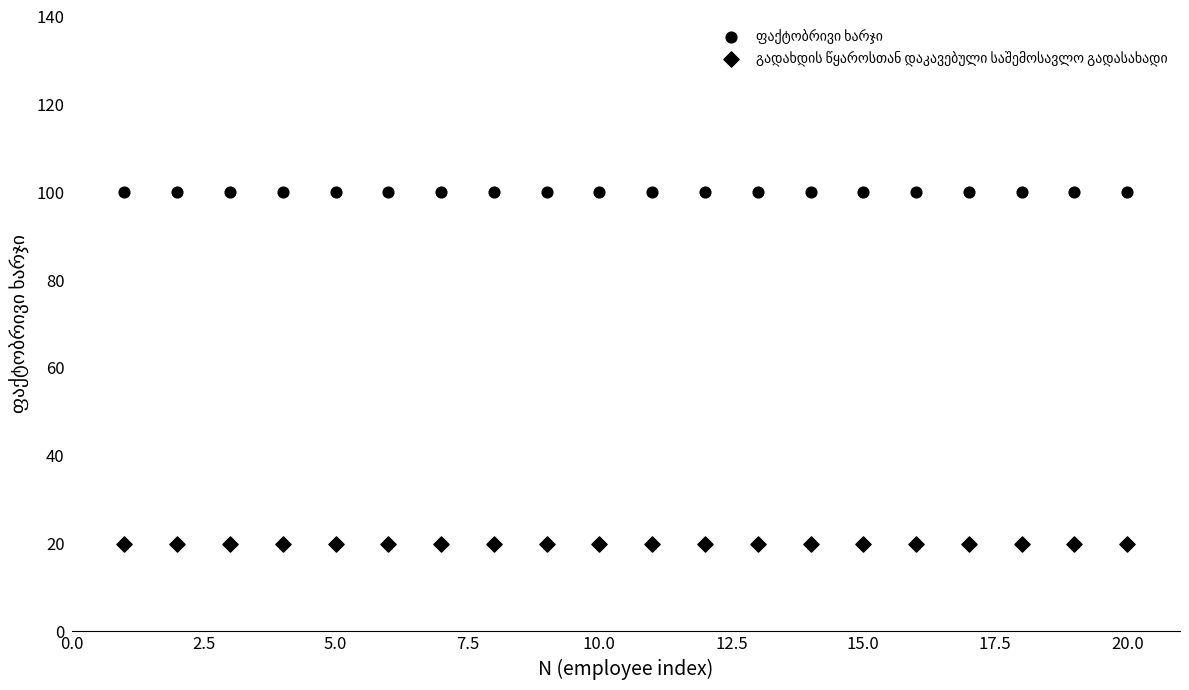

Count the number of points in this scatter plot.

40